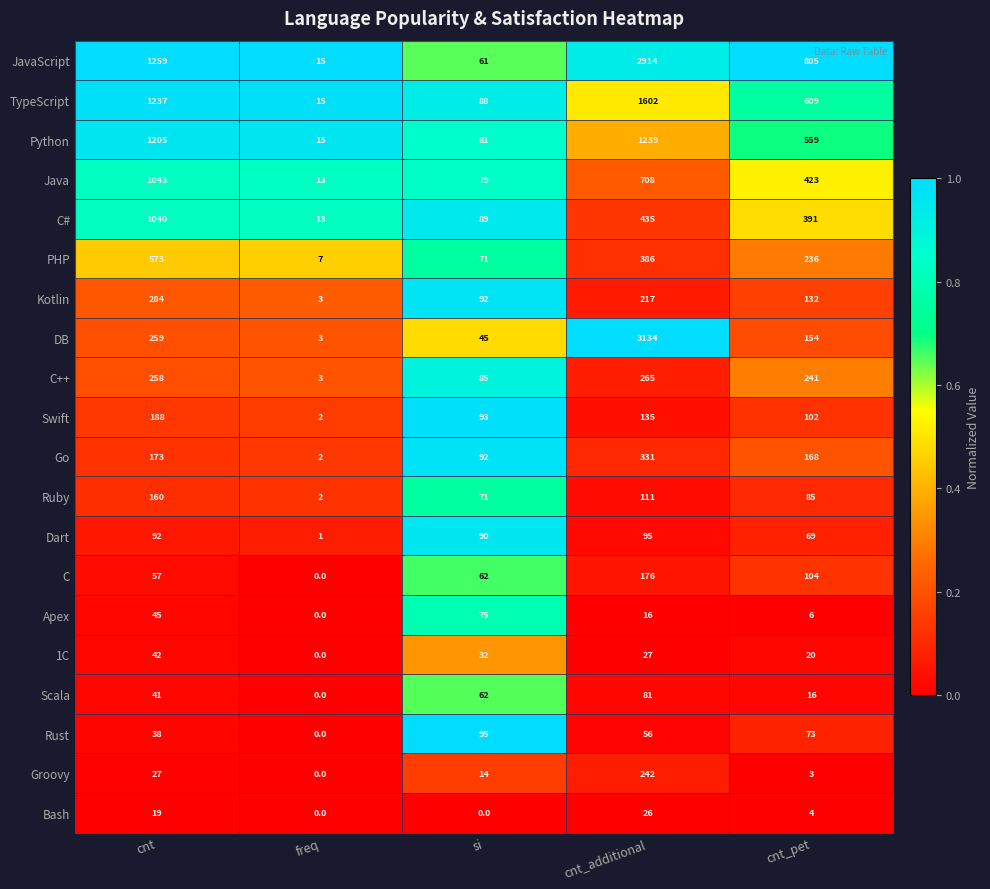

Which series has the widest spread of values?

DB